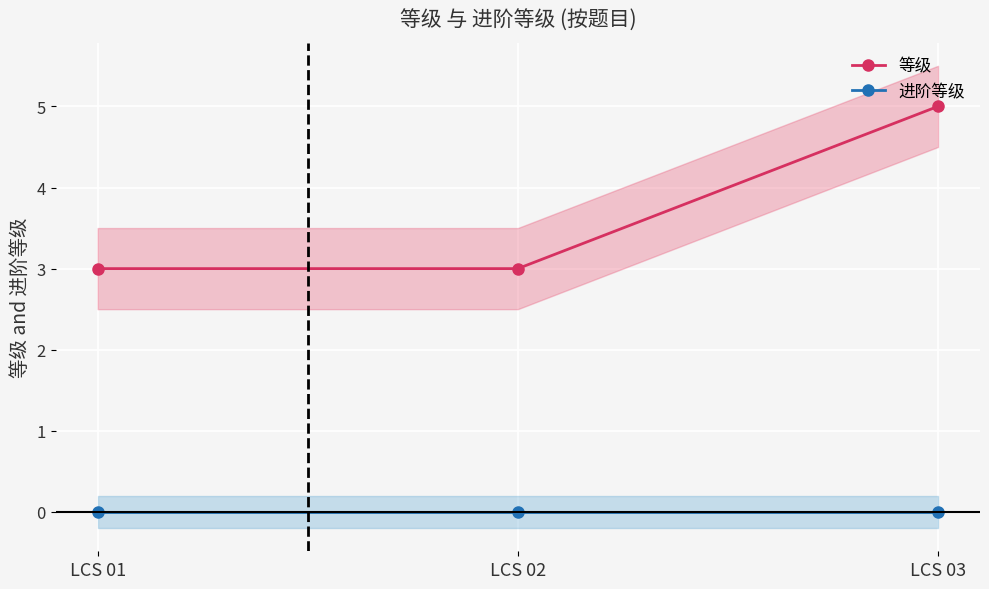

How many 等级 values are between 3 and 5?

3